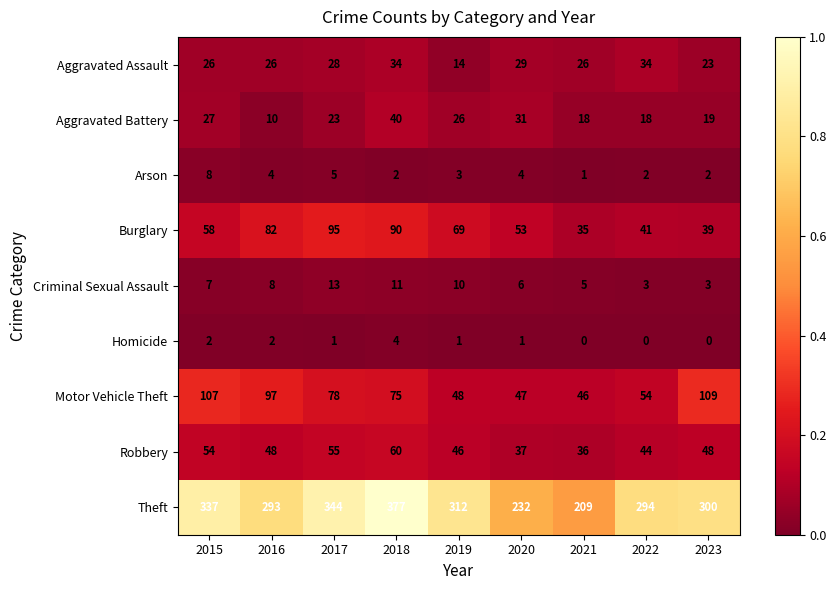

What is the difference between the Theft values at 2017 and 2021?

135